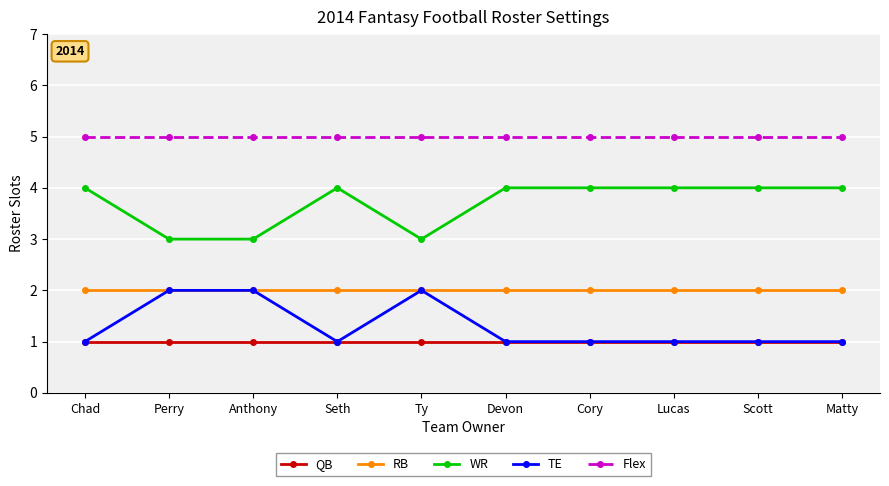

What position from the left is Perry?

2